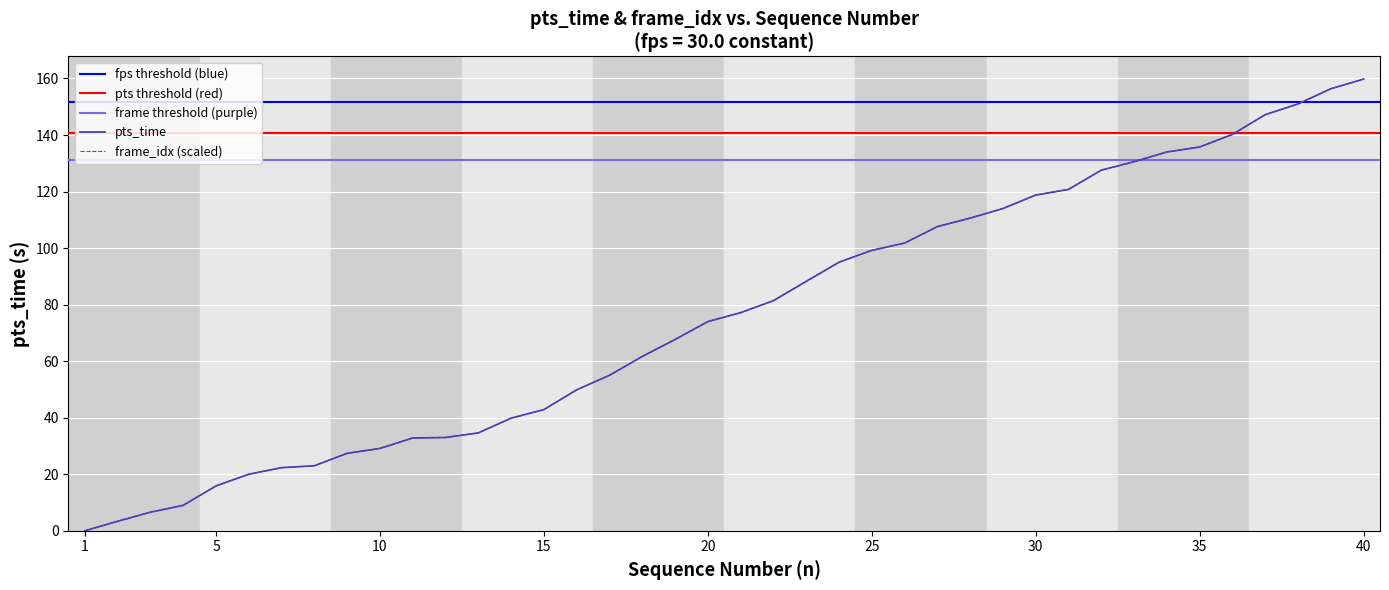

What is the difference between the second highest and minimum values?

156.4